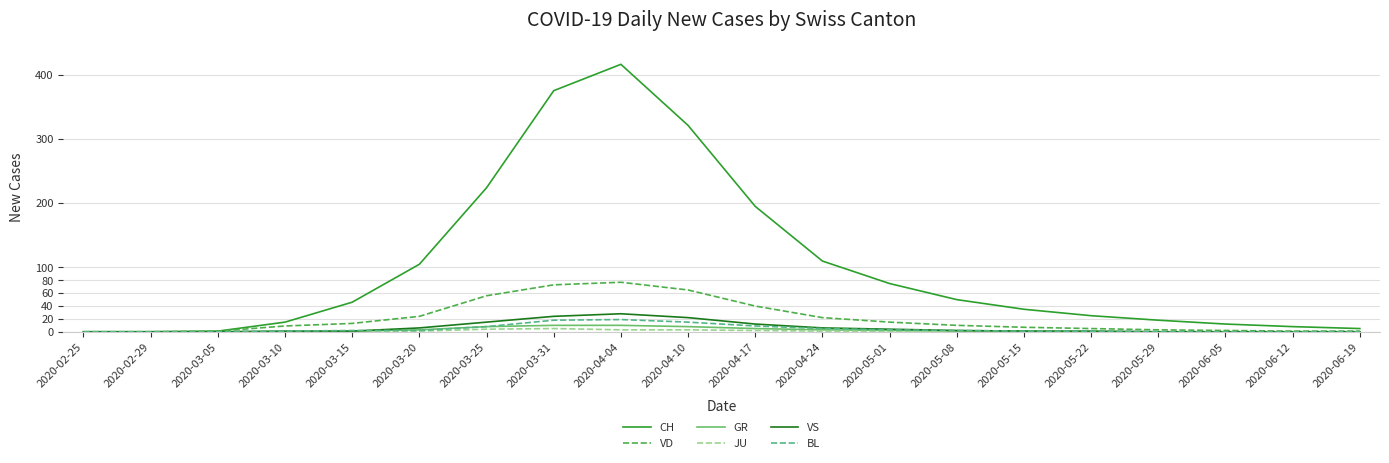

What is the sum of all JU values?

20